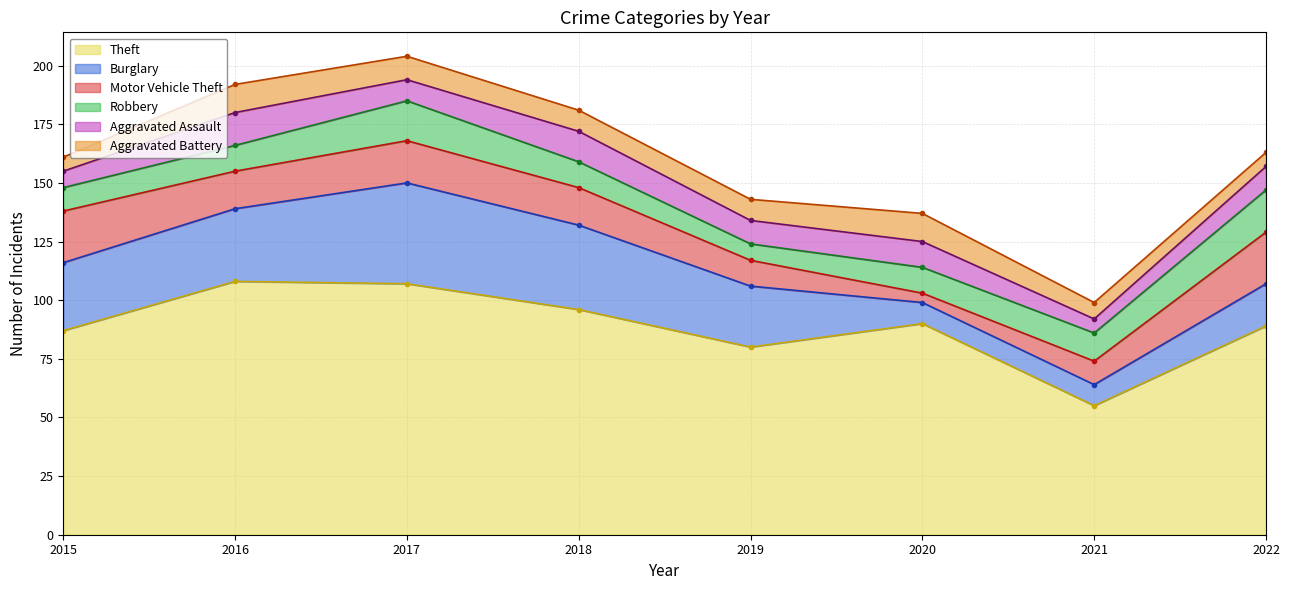

At which label does Theft reach its minimum?

2021